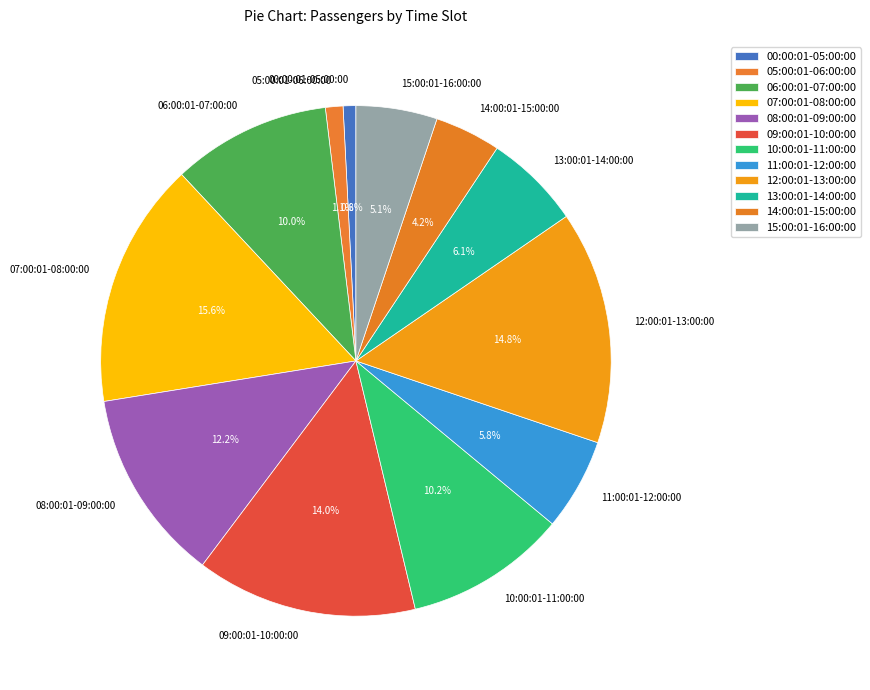

To the nearest percent, what is the difference between the largest and smallest slice percentages?

15%